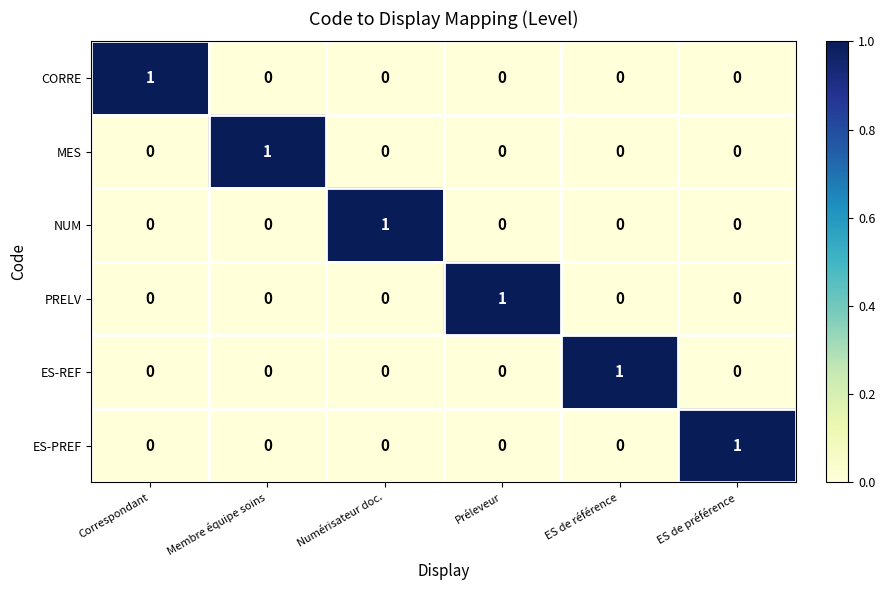

How many MES values are between 0 and 1?

6